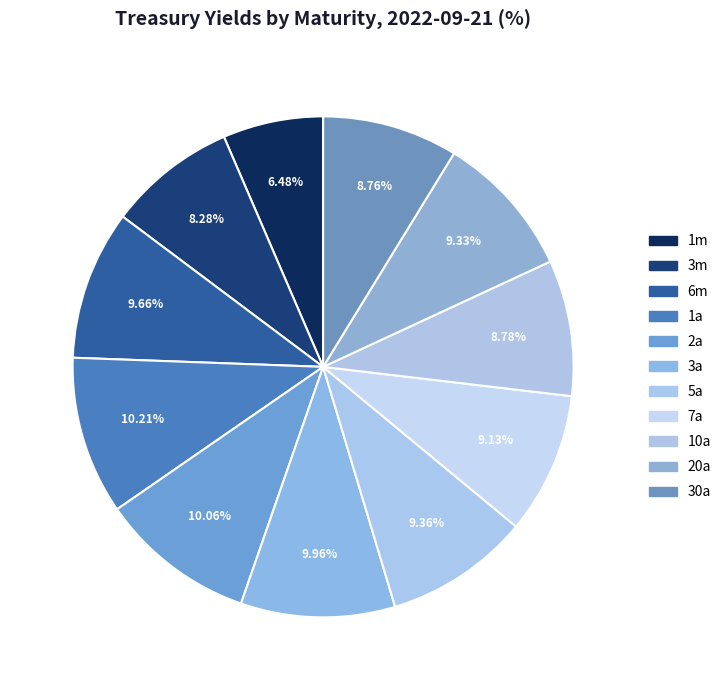

Rank the categories by value from lowest to highest.

1m, 3m, 30a, 10a, 7a, 20a, 5a, 6m, 3a, 2a, 1a